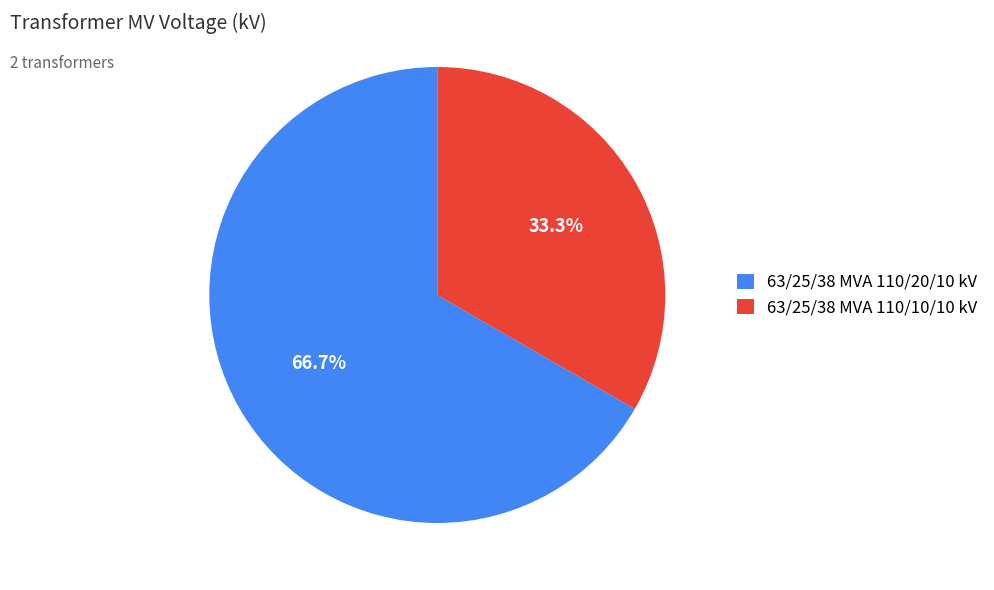

How many segments does this pie chart have?

2